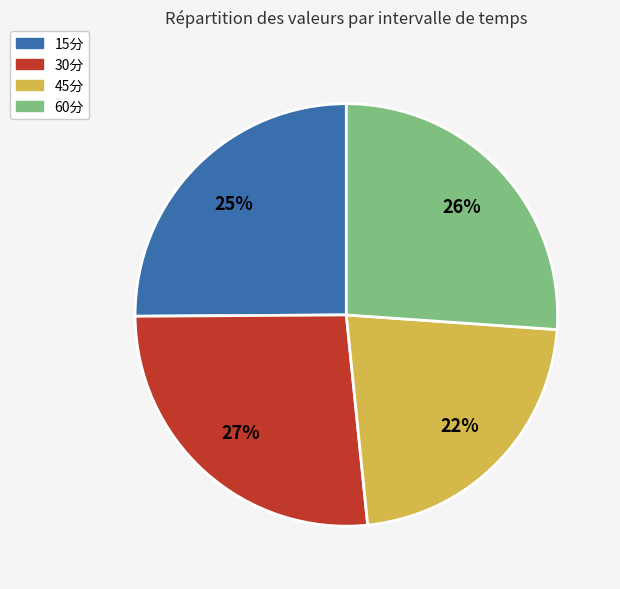

Is the sum of 45分 and 30分 greater than half?

No